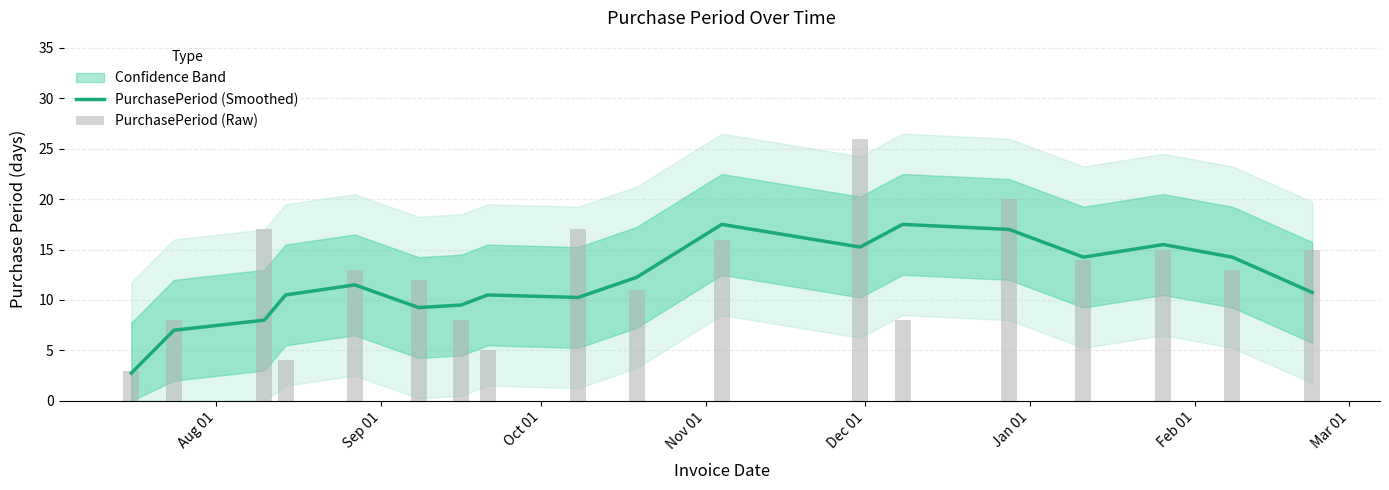

How many data points in PurchasePeriod (Smoothed) are less than 11?

9